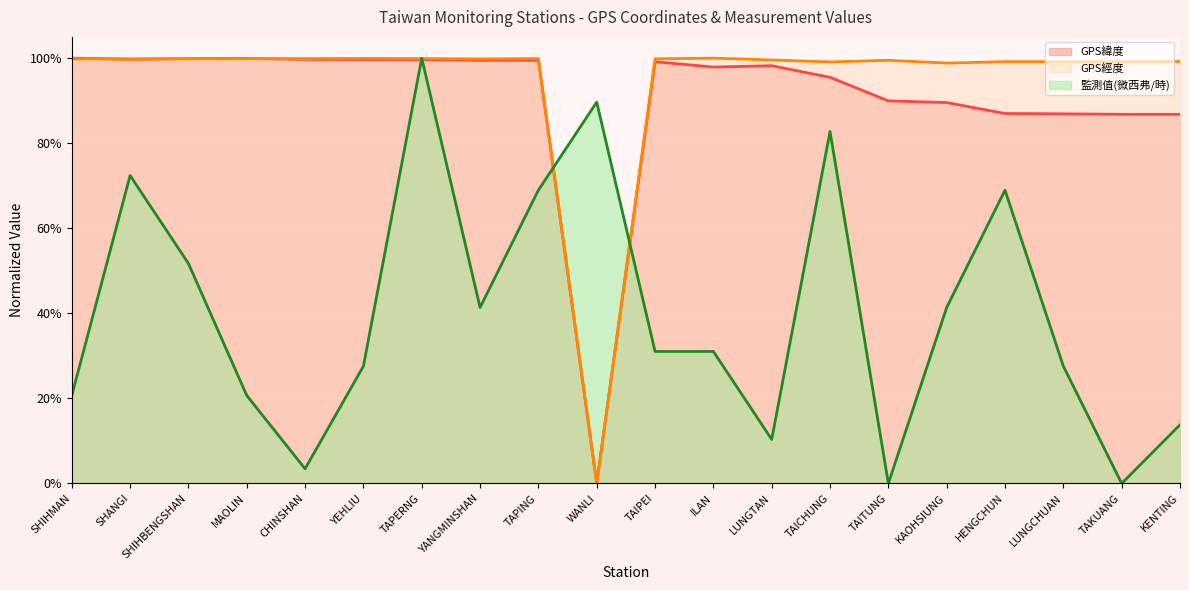

The value of GPS經度 at CHINSHAN is 0.5. True or false?

False